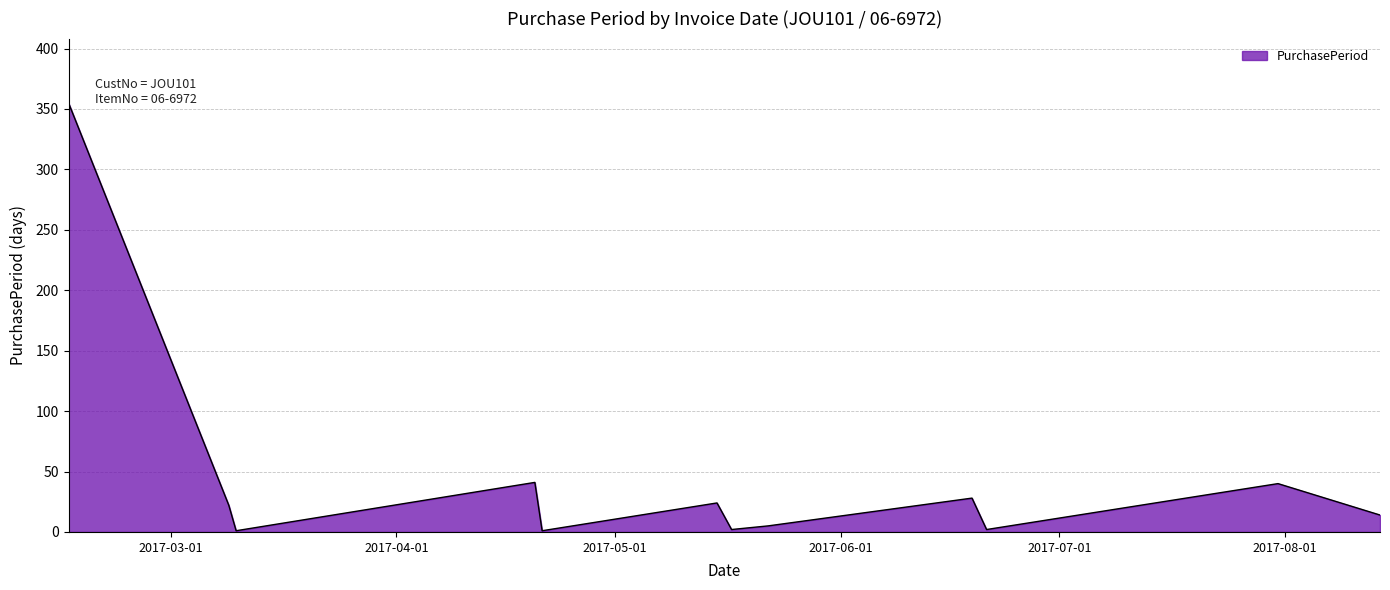

What is the greatest value displayed?

355